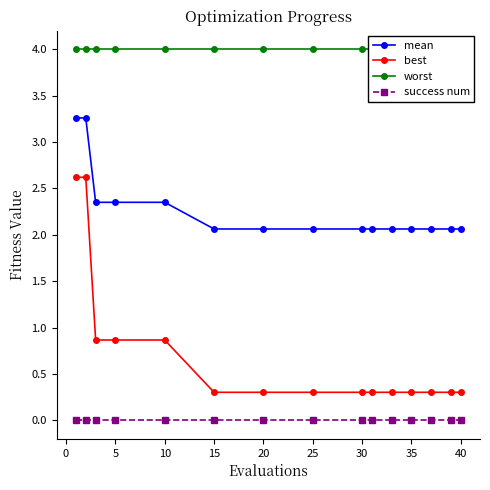

The best series shows 0.5 at 20. True or false?

False